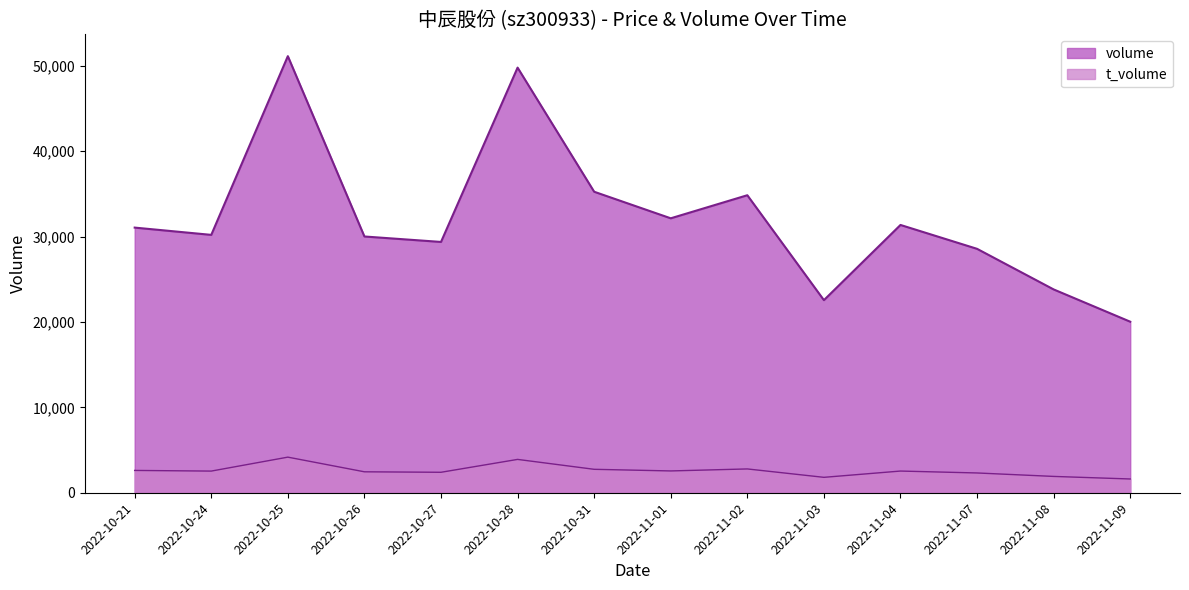

Does the chart have visible grid lines?

No